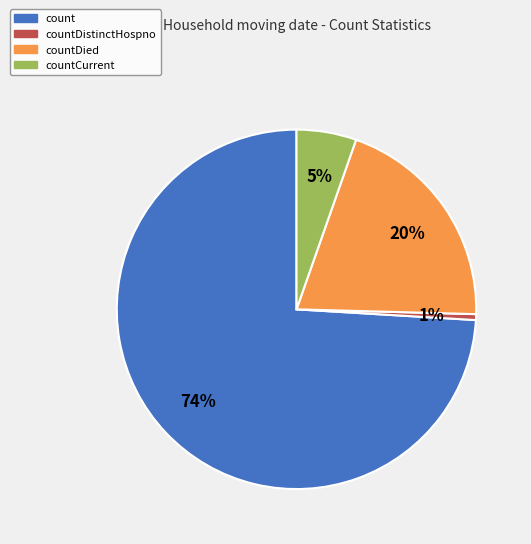

Does any single category account for the majority?

Yes